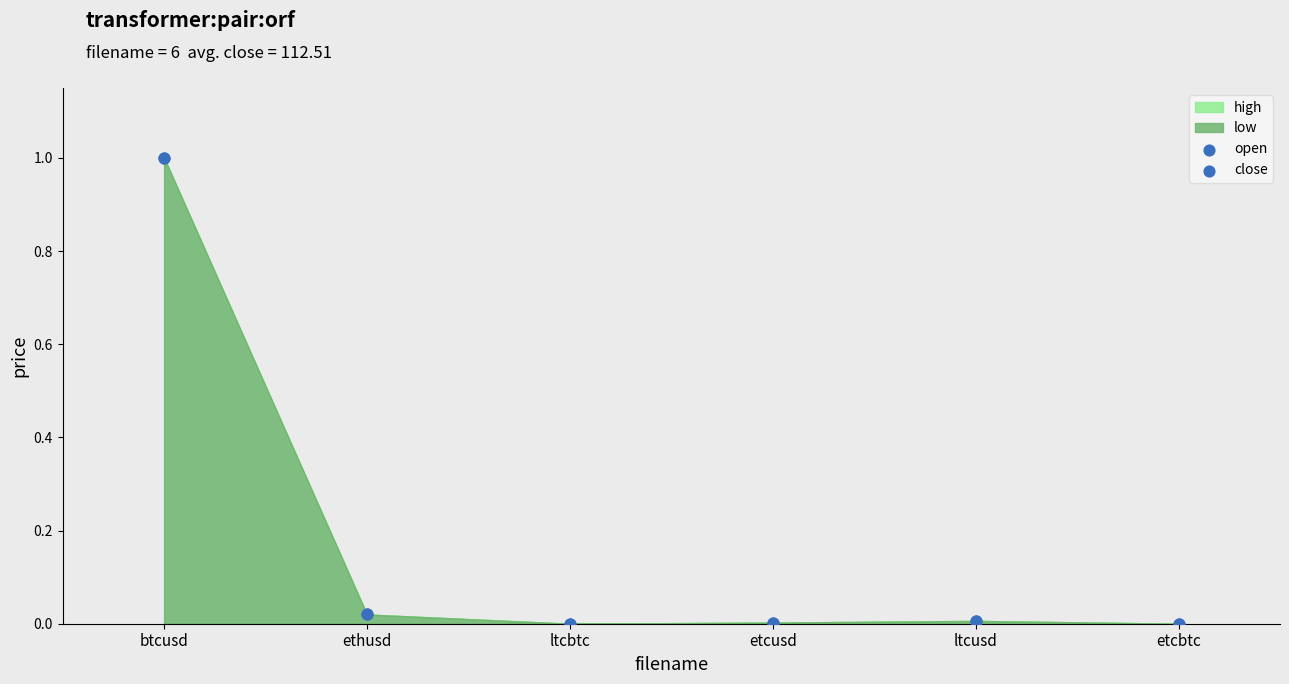

Which series has the widest spread of Y values?

open